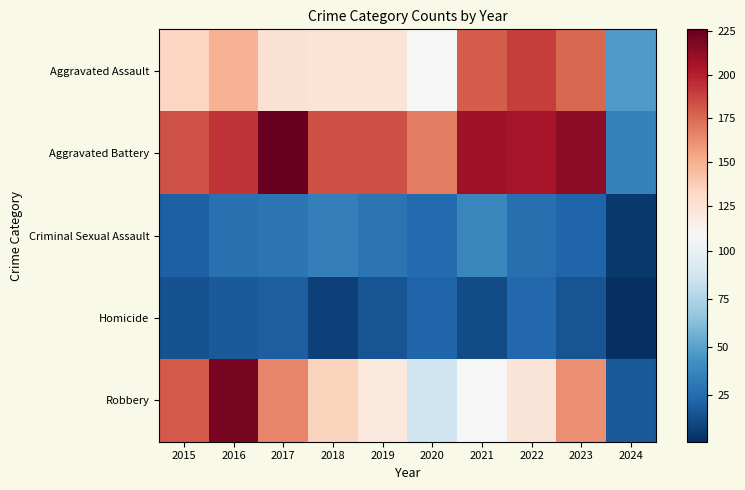

At how many categories does at least one series exceed 212?

3